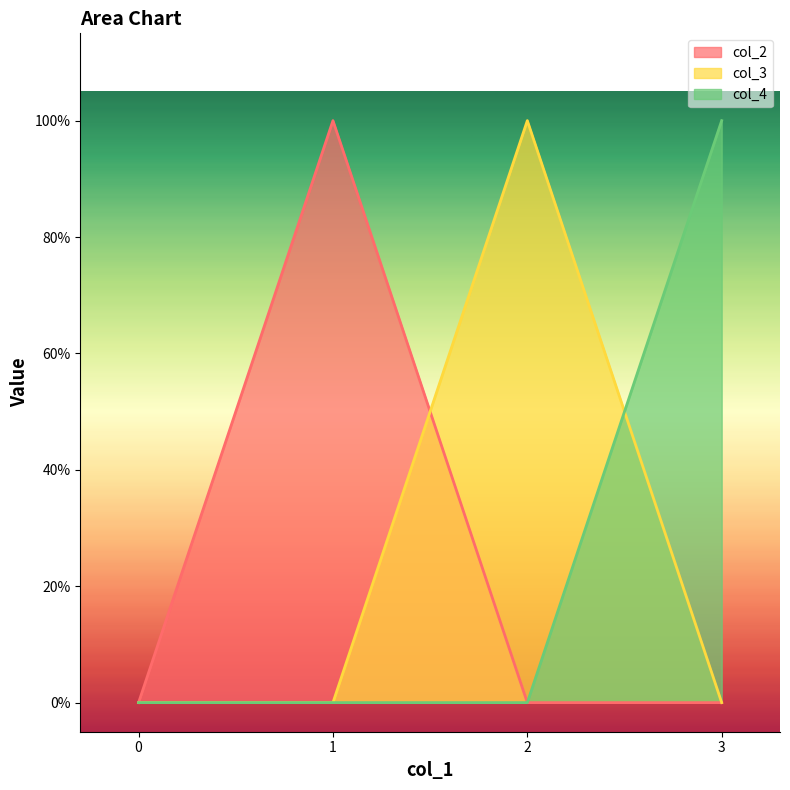

Is the value of col_2 at 0 greater than the value of col_4 at 3?

No